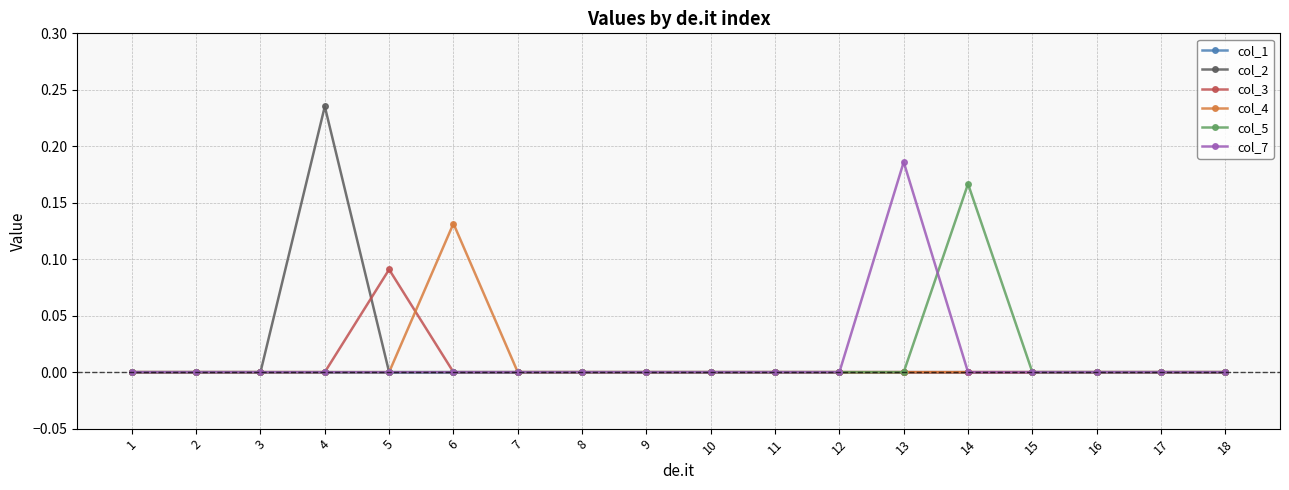

At which label does col_5 reach its peak?

14